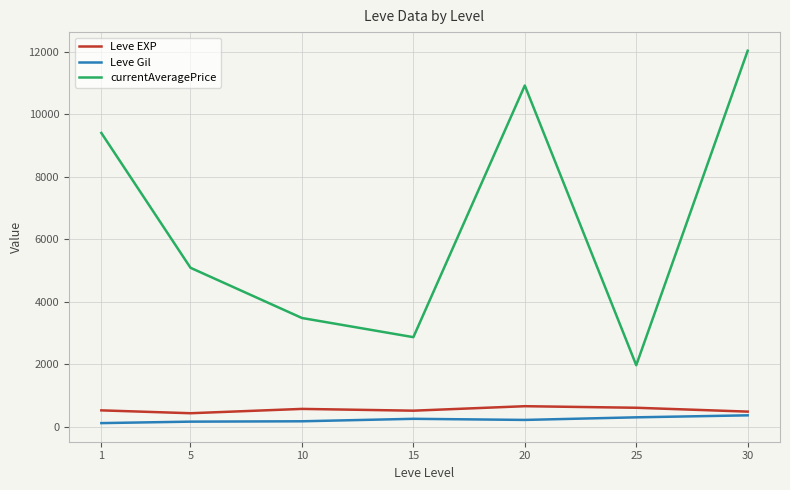

Which series changed the most between 10 and 20?

currentAveragePrice